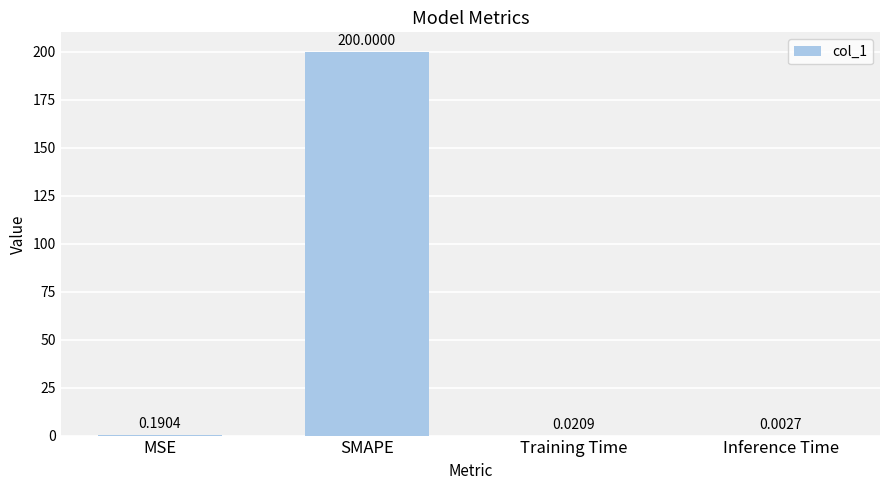

Which has a higher value, MSE or Training Time?

MSE